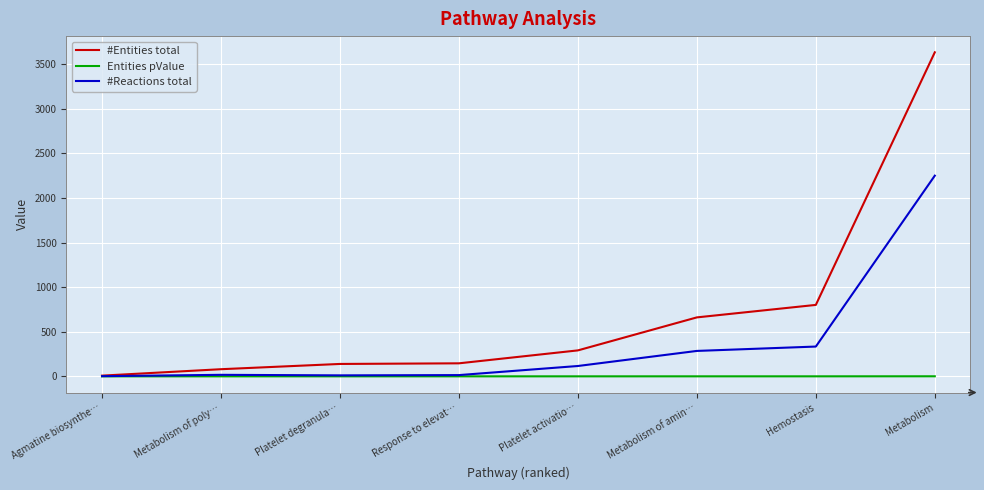

Which series changed the most between Metabolism of amin… and Metabolism?

#Entities total